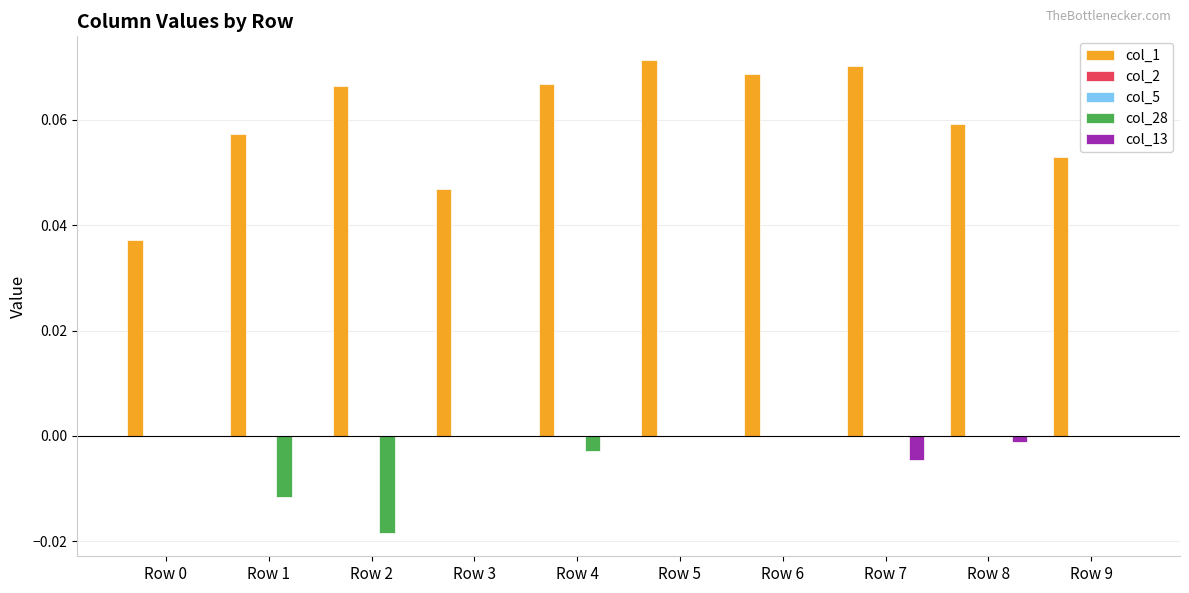

What is the maximum value shown in the chart?

0.1